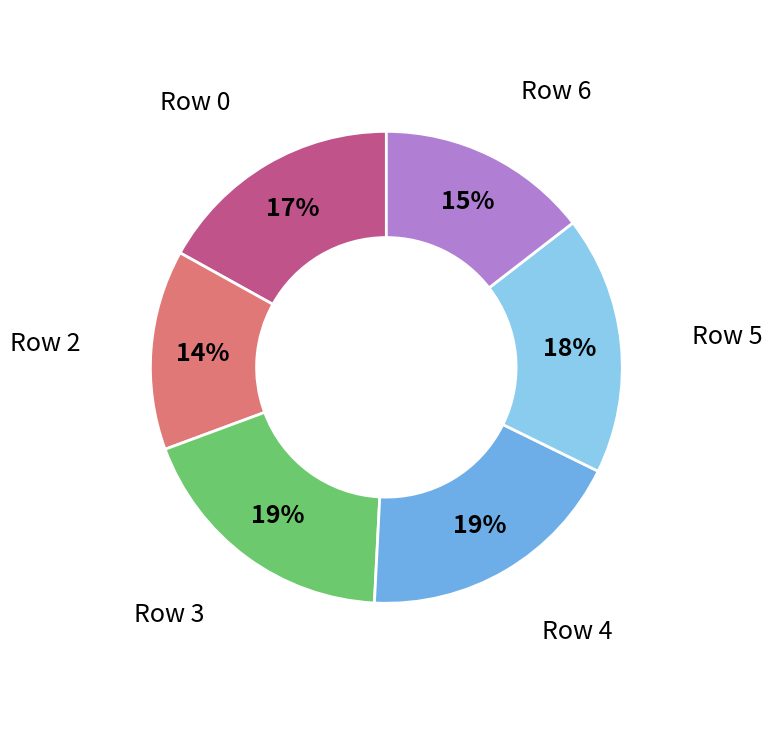

To the nearest percent, what portion does Row 6 represent?

15%